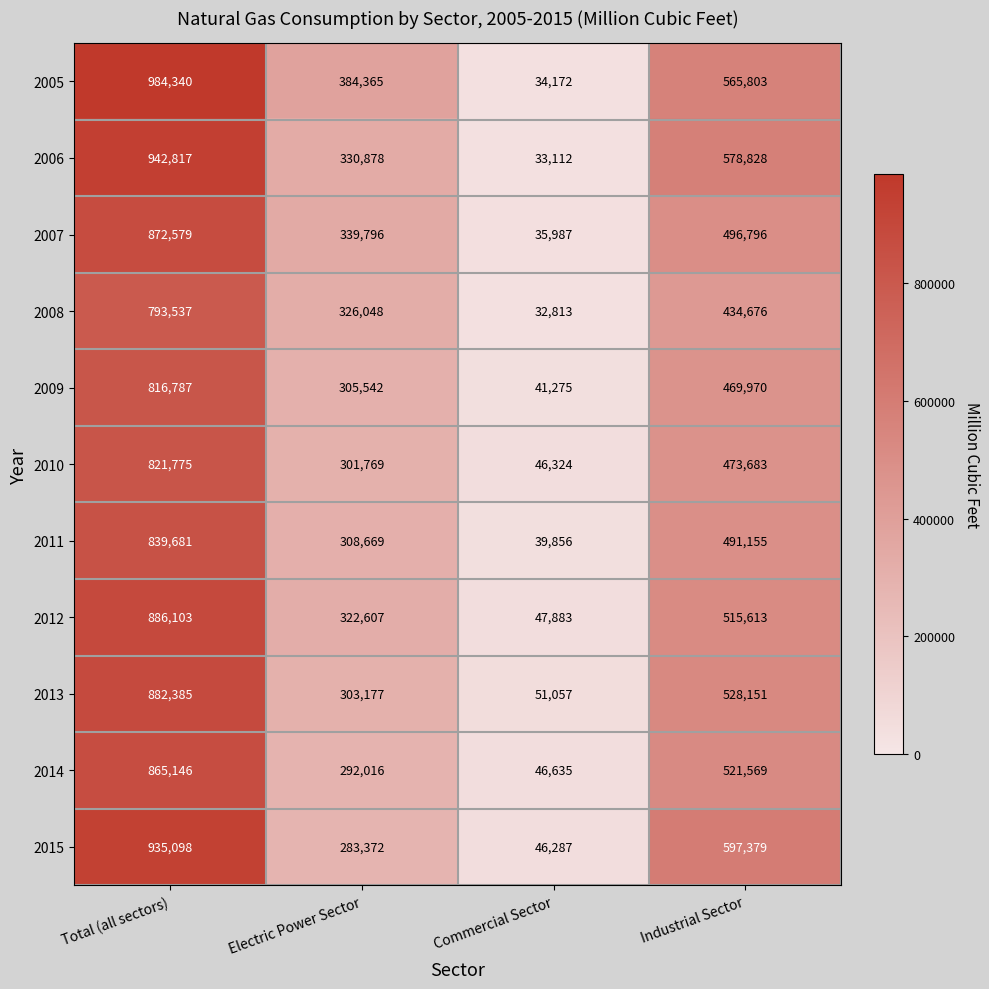

At which category is the sum across all series the highest?

Total (all sectors)